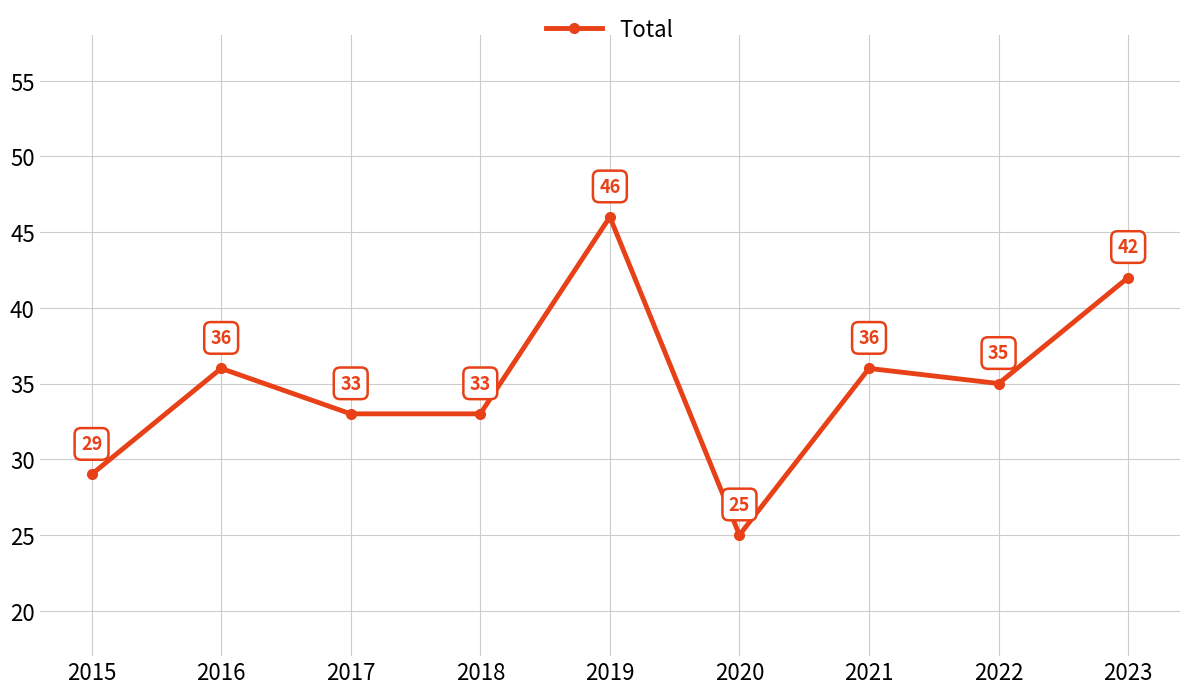

At which category does the chart reach its minimum across all series?

2020